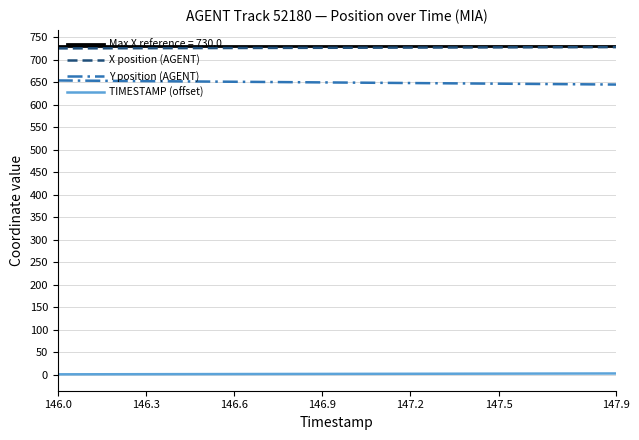

True or false: TIMESTAMP (offset) and X position (AGENT) cross at least once.

False